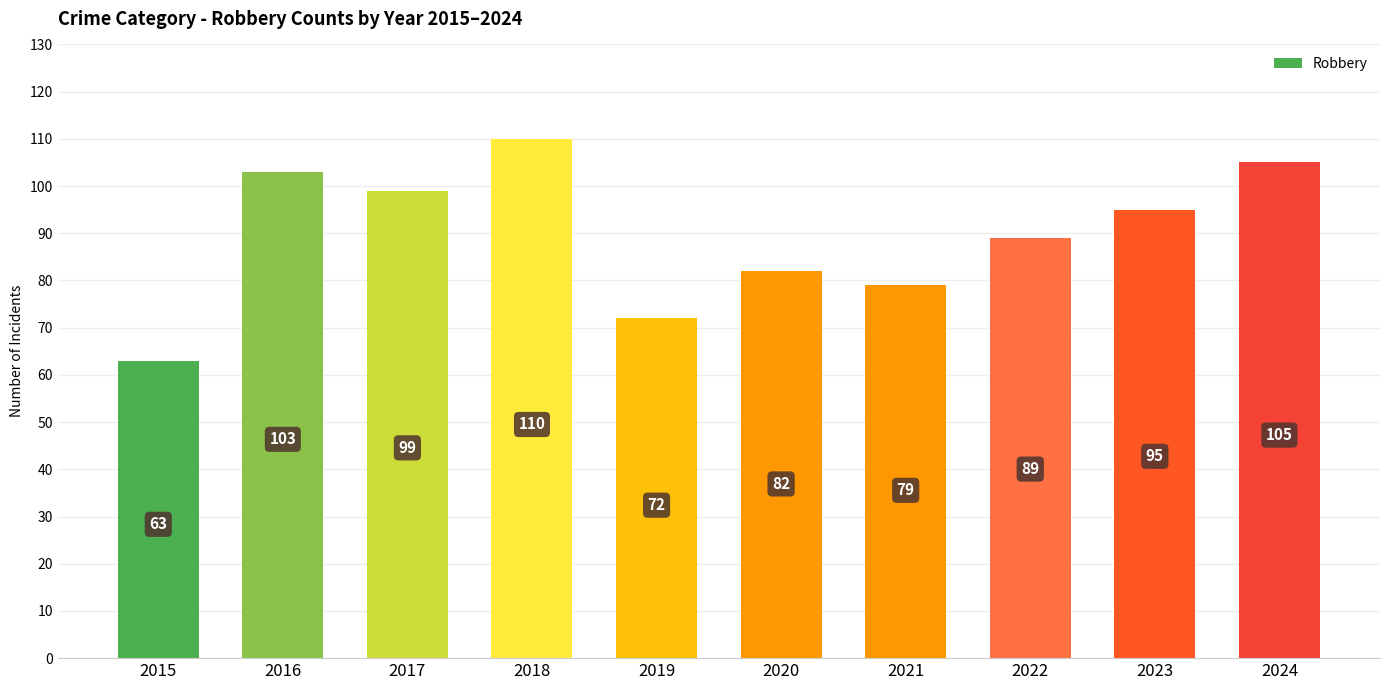

Does the chart contain stacked bars?

No